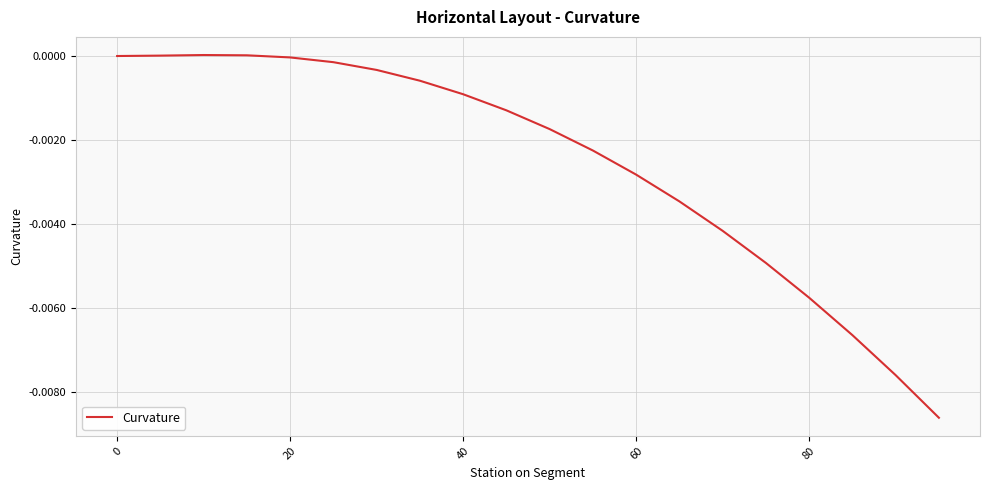

Is this an area chart (filled region under the line)?

No